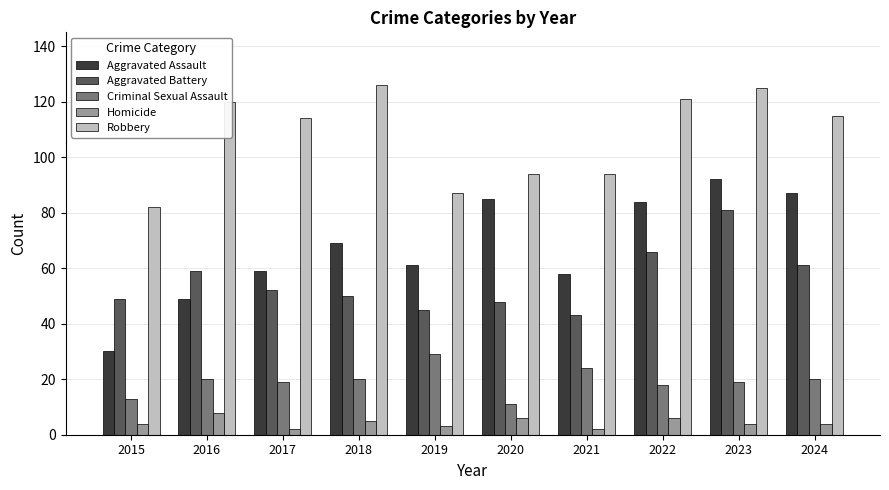

What is the total value across all series at 2021?

221